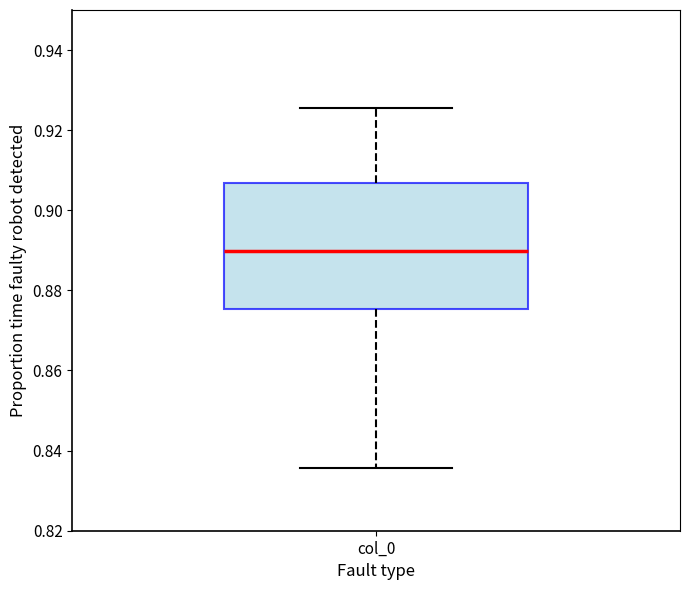

Read this box plot against the y-axis: the position of the median line, the range covered by the box, and the ends of both whiskers. The values are not printed on the chart, so give them approximately, as read against the axis.

median 0.890, box 0.876 to 0.906, whiskers 0.836 to 0.926